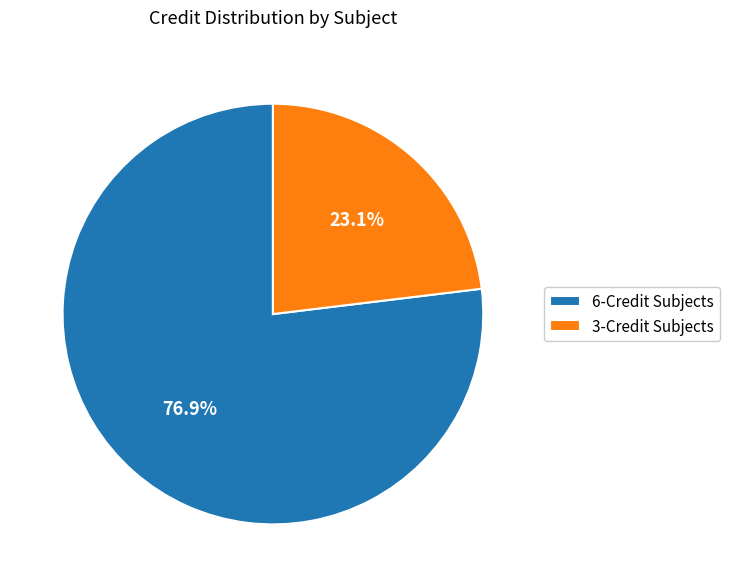

What percentage do 3-Credit Subjects and 6-Credit Subjects together represent?

100.0%